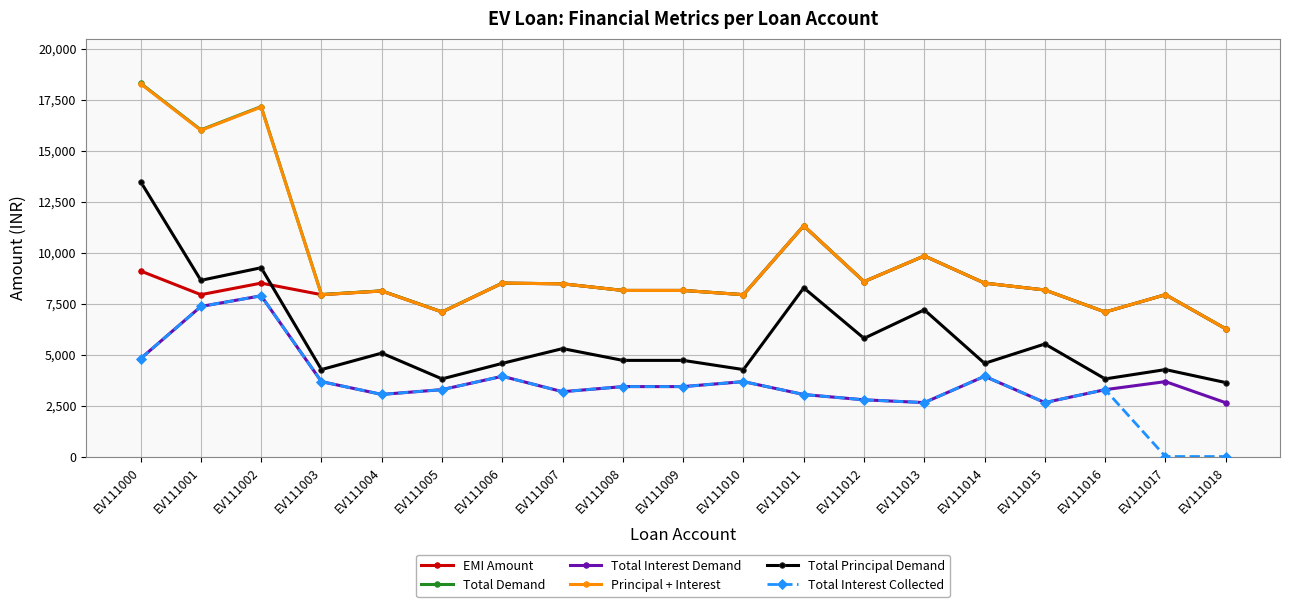

What is the sum of all Total Demand values?

183455.0